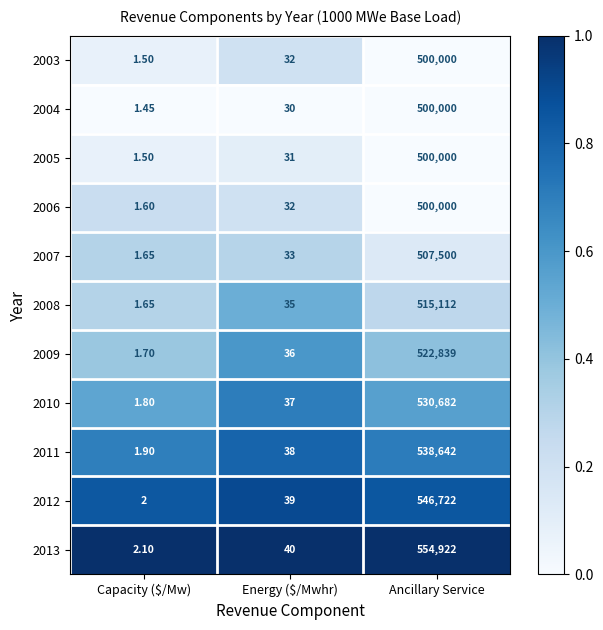

How many categories are shown in the chart?

3